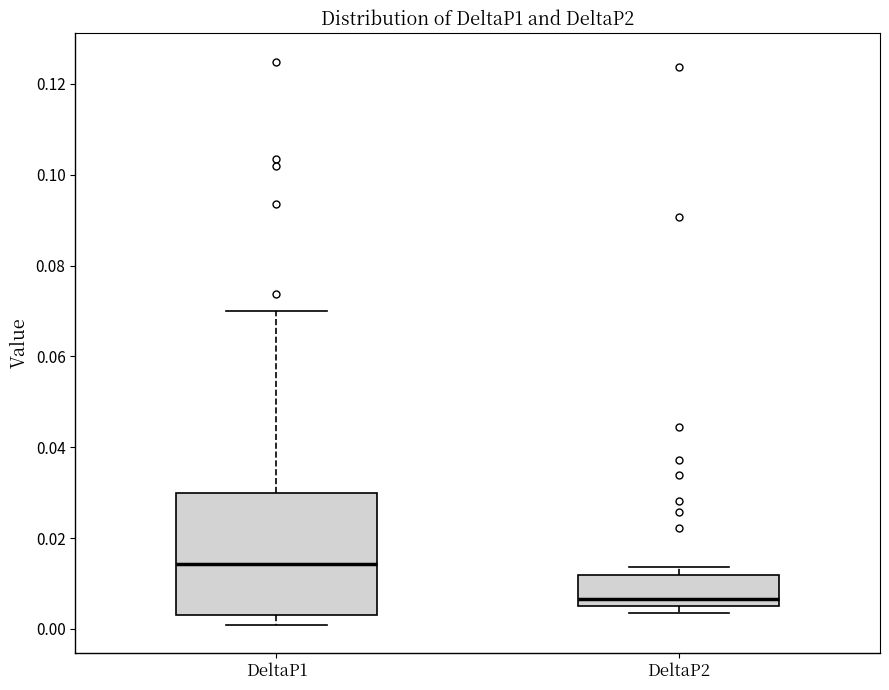

Which box has the lowest median line?

DeltaP2